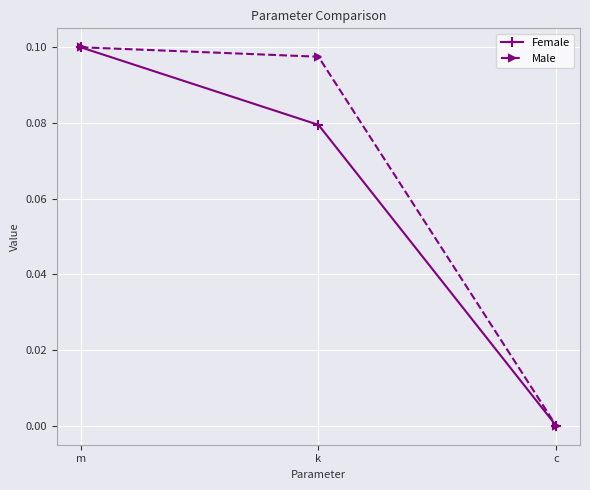

What is the label of the 2nd point from the left?

k